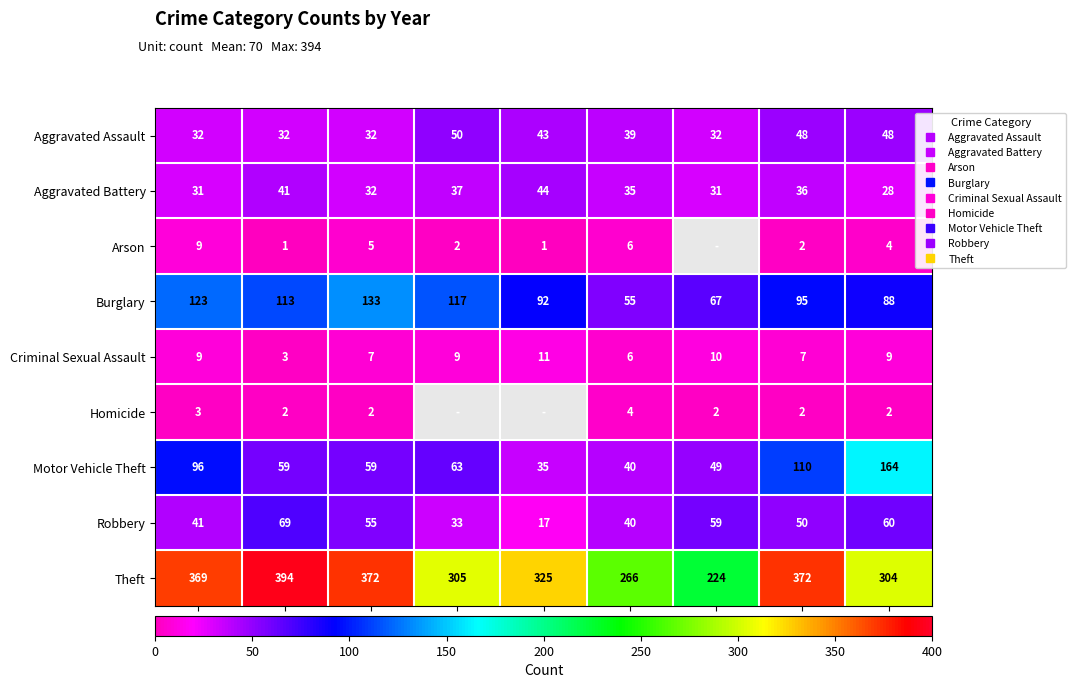

Rank the series at 2023 from highest to lowest value.

Theft, Motor Vehicle Theft, Burglary, Robbery, Aggravated Assault, Aggravated Battery, Criminal Sexual Assault, Arson, Homicide